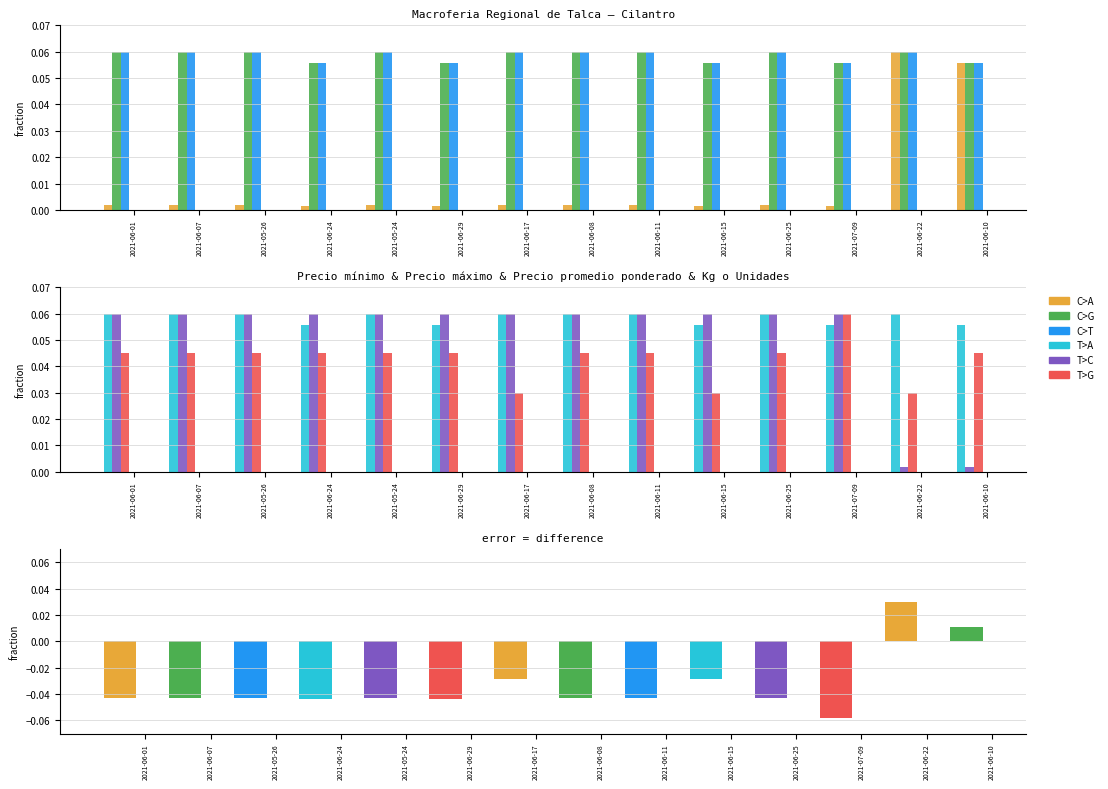

List the labels in order of Precio promedio ponderado value, largest first.

2021-06-01, 2021-06-07, 2021-05-26, 2021-05-24, 2021-06-17, 2021-06-08, 2021-06-11, 2021-06-25, 2021-06-22, 2021-06-24, 2021-06-29, 2021-06-15, 2021-07-09, 2021-06-10